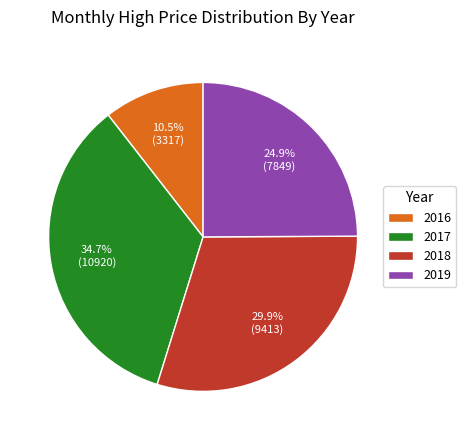

What is the ratio of the value at 2017 to the value at 2016?

3.3